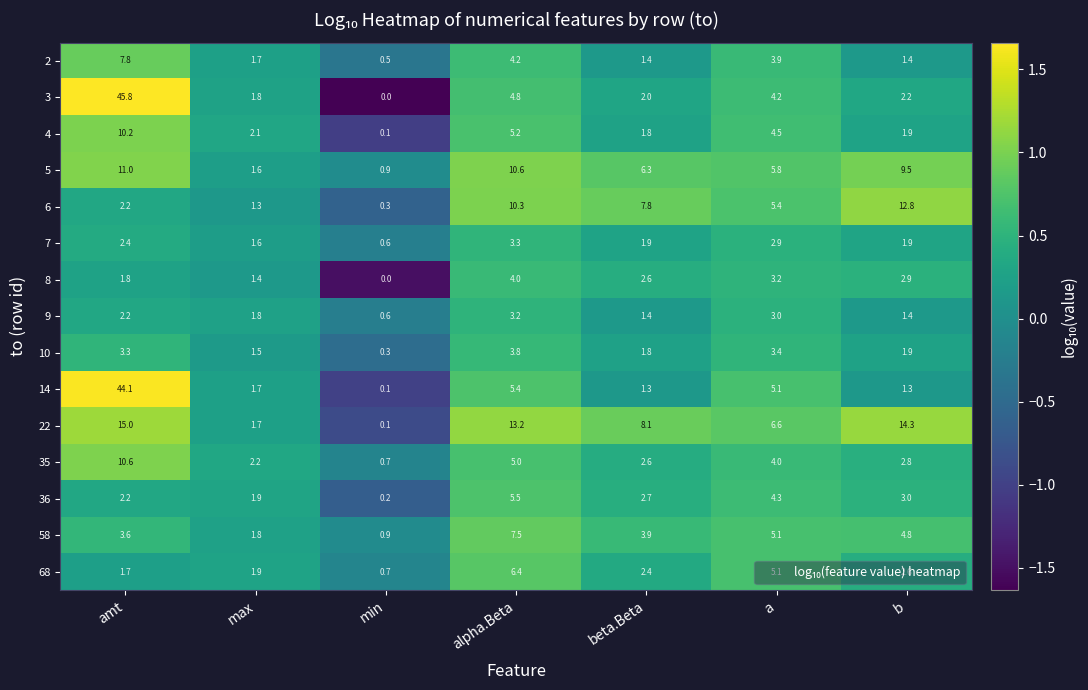

What is the lowest value of the 35 series?

0.7